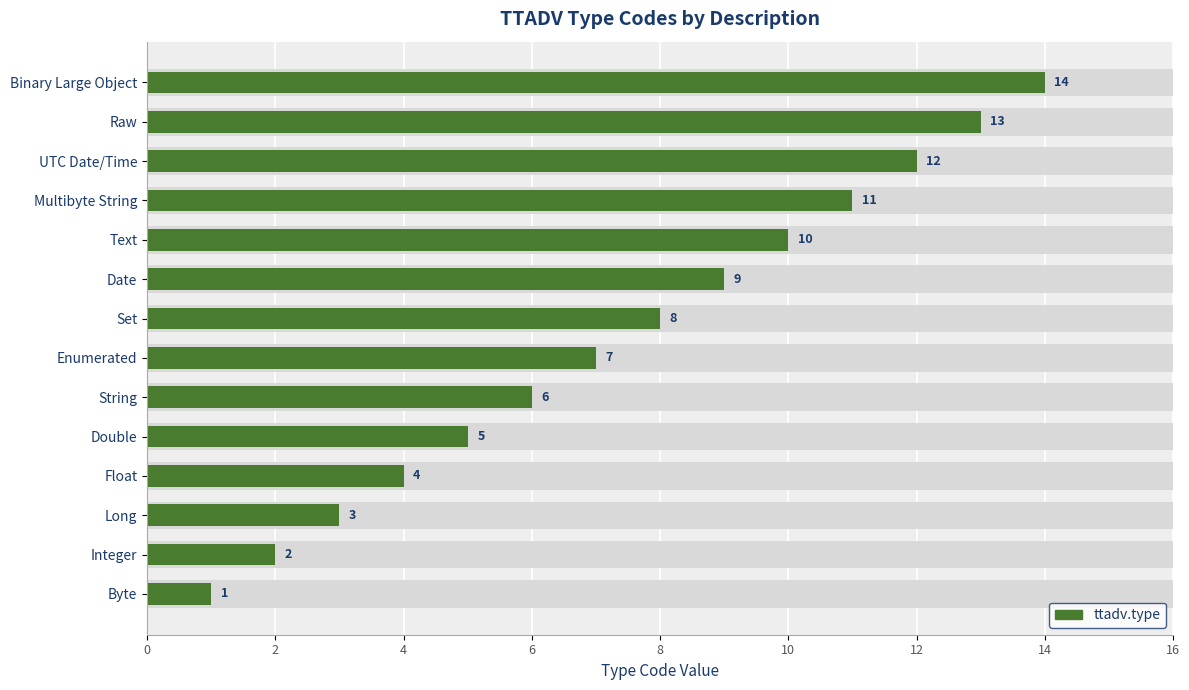

What is the sum of all values?

105